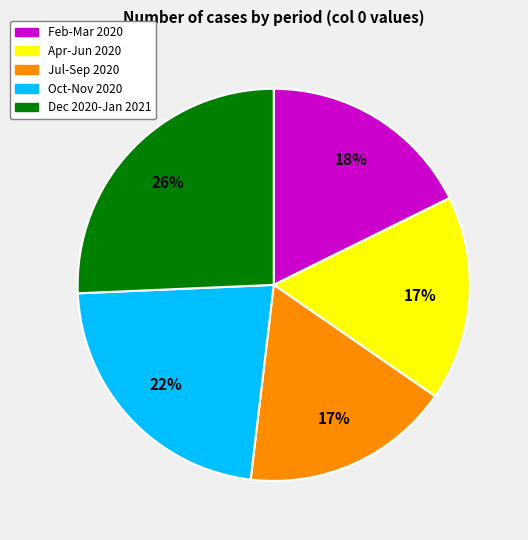

How many segments does this pie chart have?

5